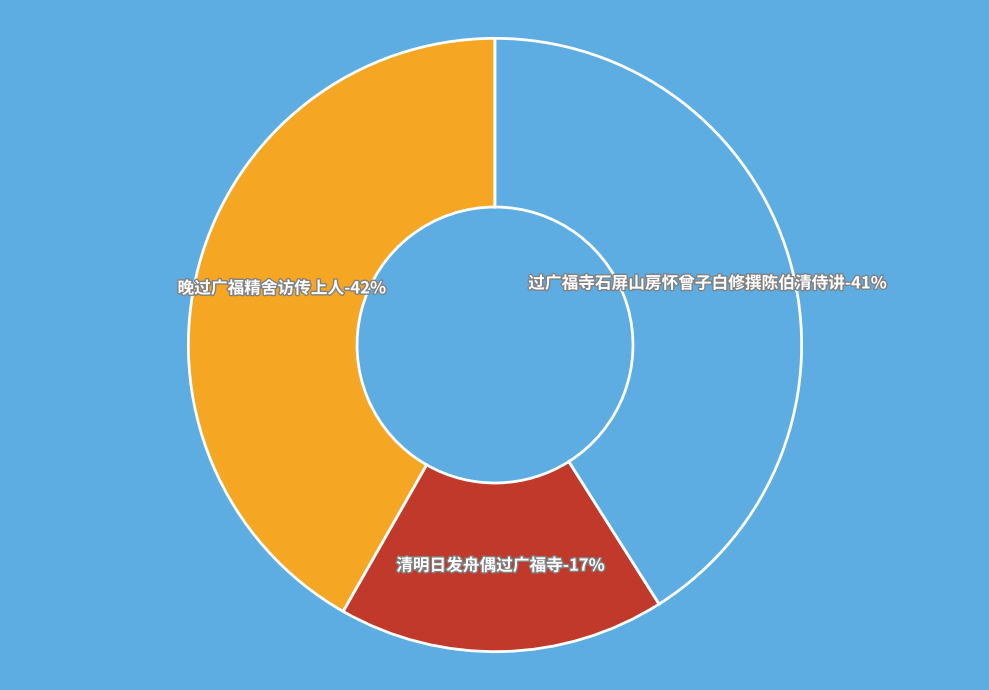

Is there a majority slice in this chart?

No